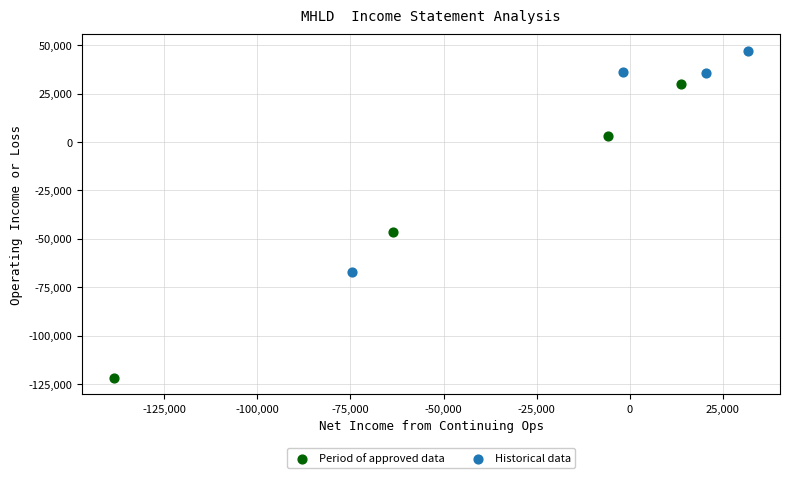

Which series reaches the maximum Y coordinate?

Historical data